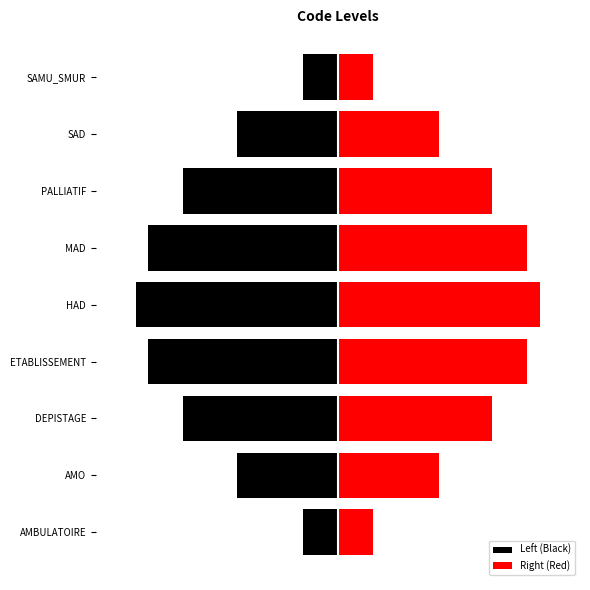

What is the smallest value displayed?

-5.0